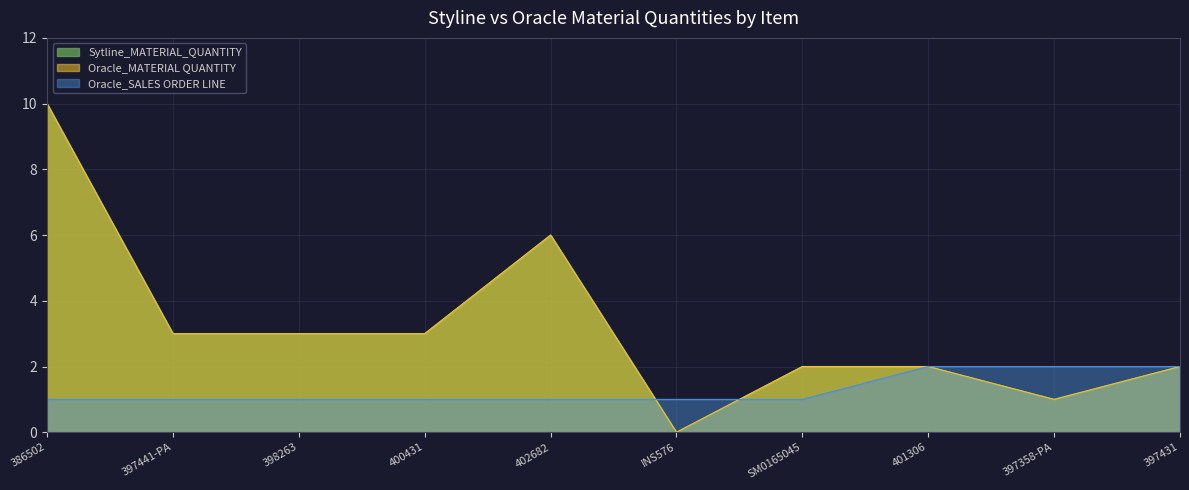

What is the difference between the second highest and second lowest values in the Sytline_MATERIAL_QUANTITY series?

5